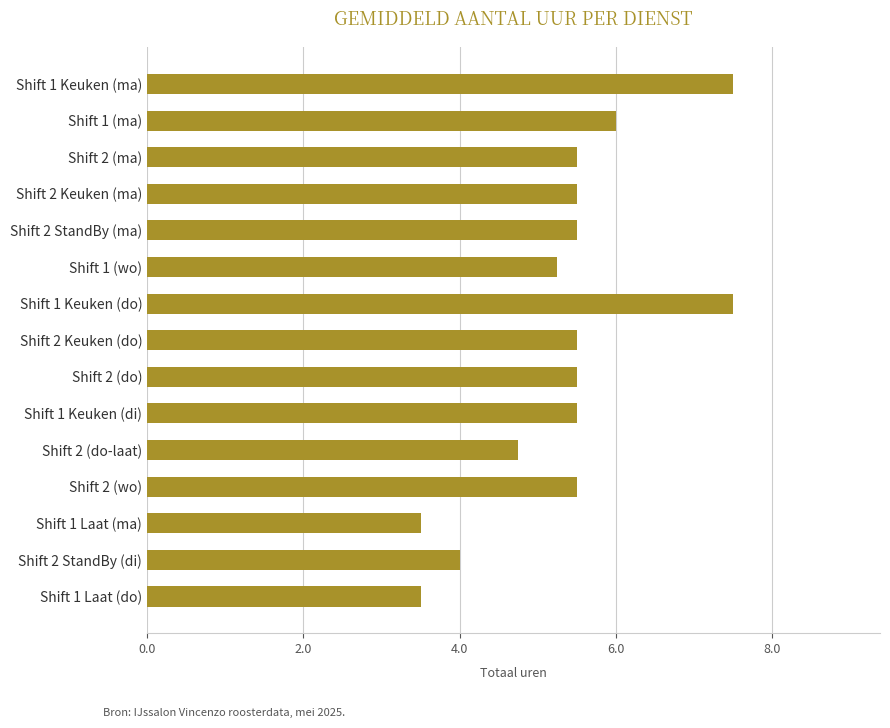

How many data points are less than 5?

4